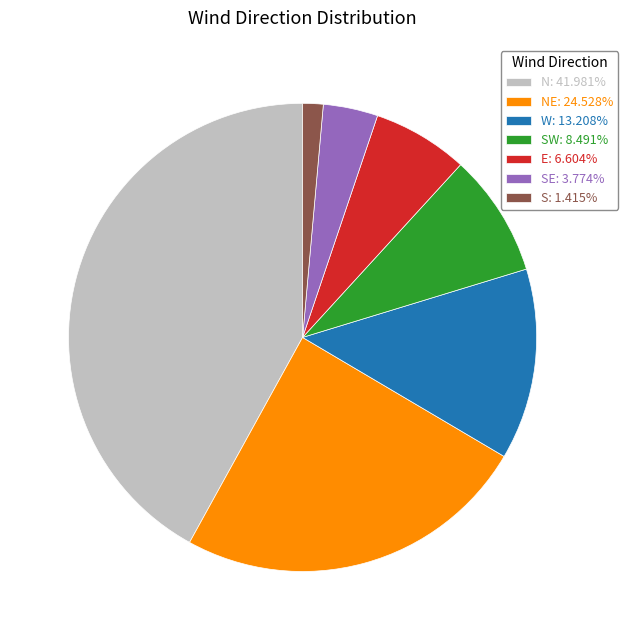

Is the sum of NE: 24.528% and N: 41.981% greater than half?

Yes